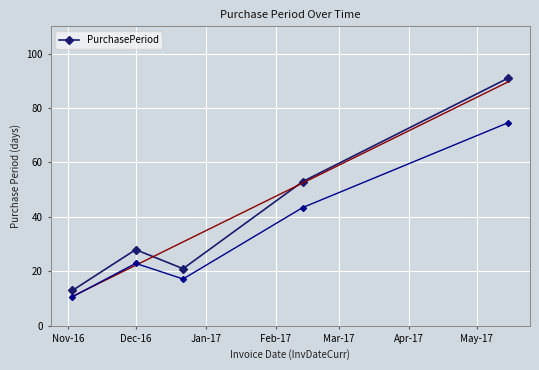

How many interior local valleys does the PurchasePeriod series have?

1